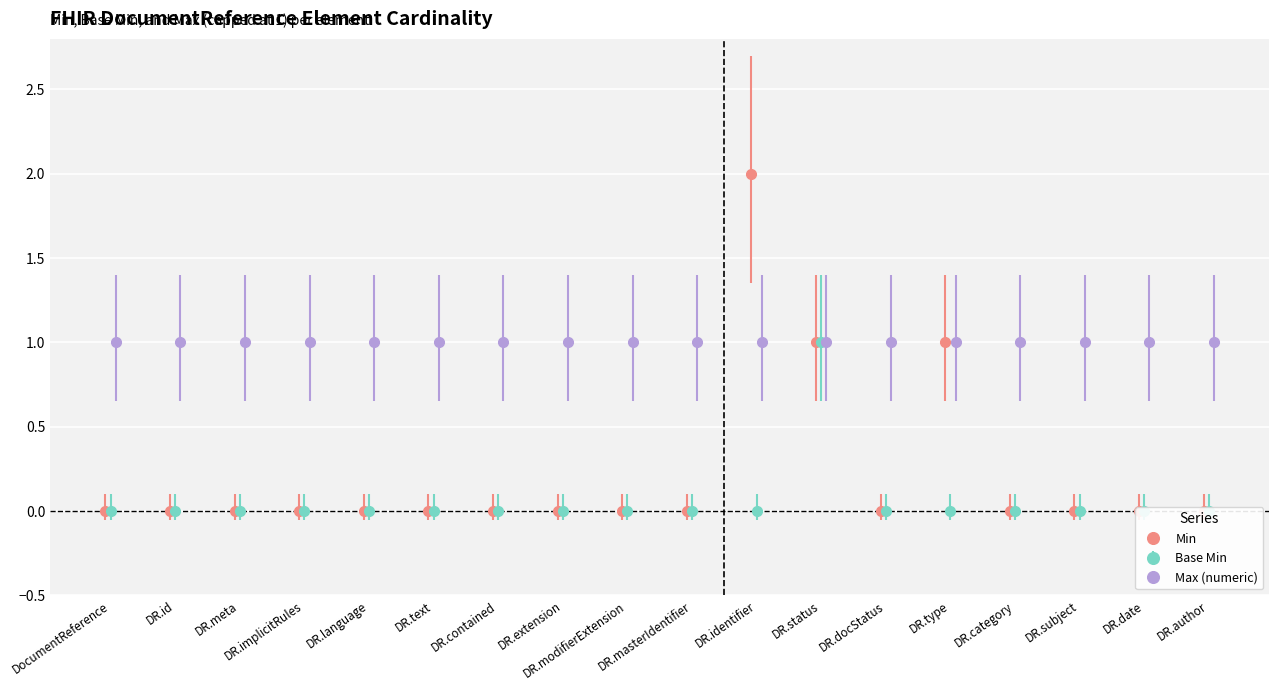

What is the maximum value for Base Min?

1